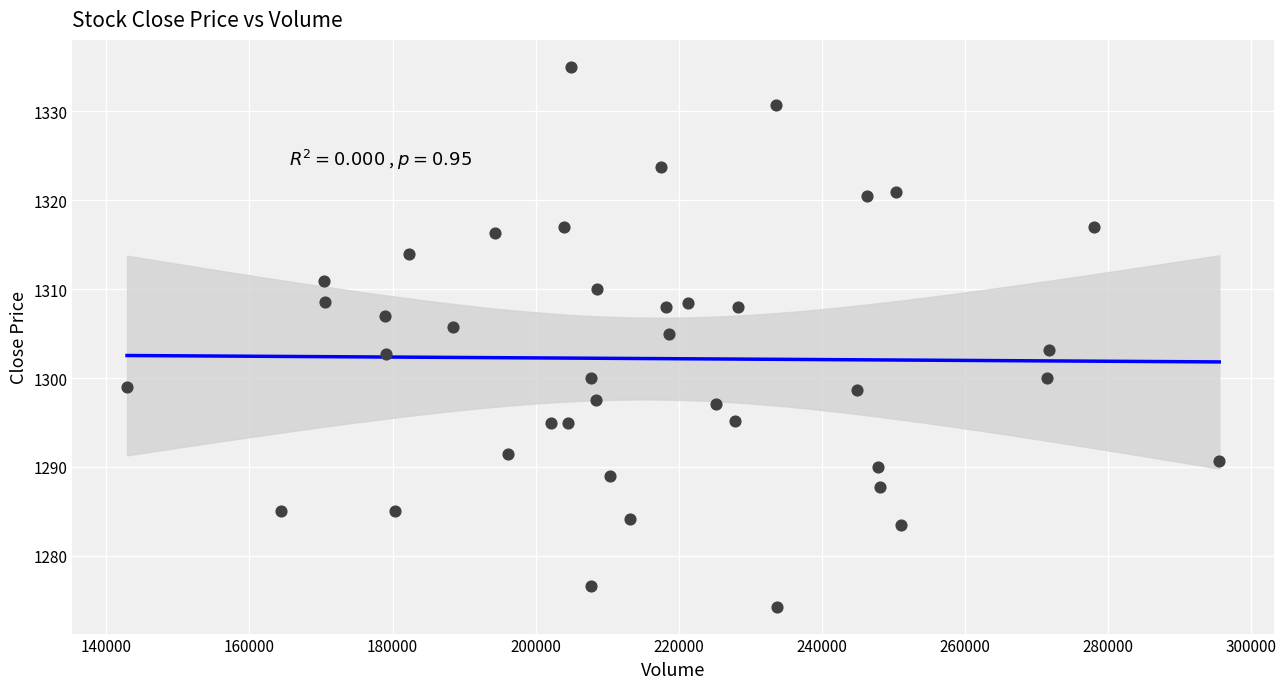

What is the range of Y values (max minus min)?

60.7